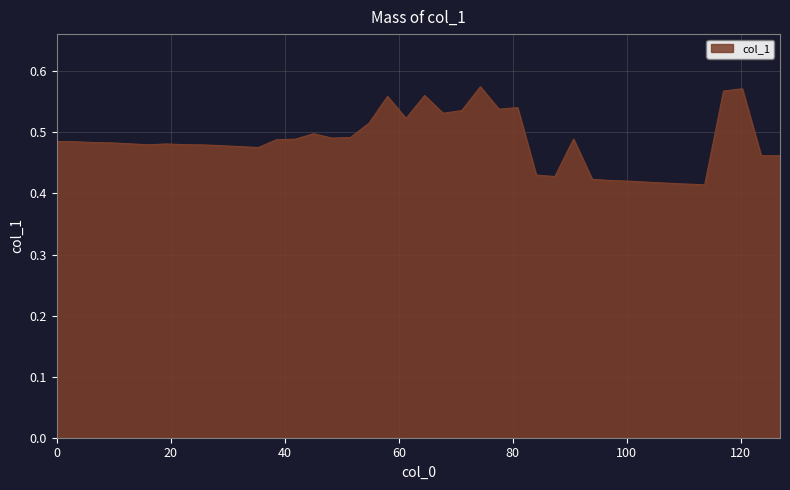

Does the chart have visible grid lines?

Yes